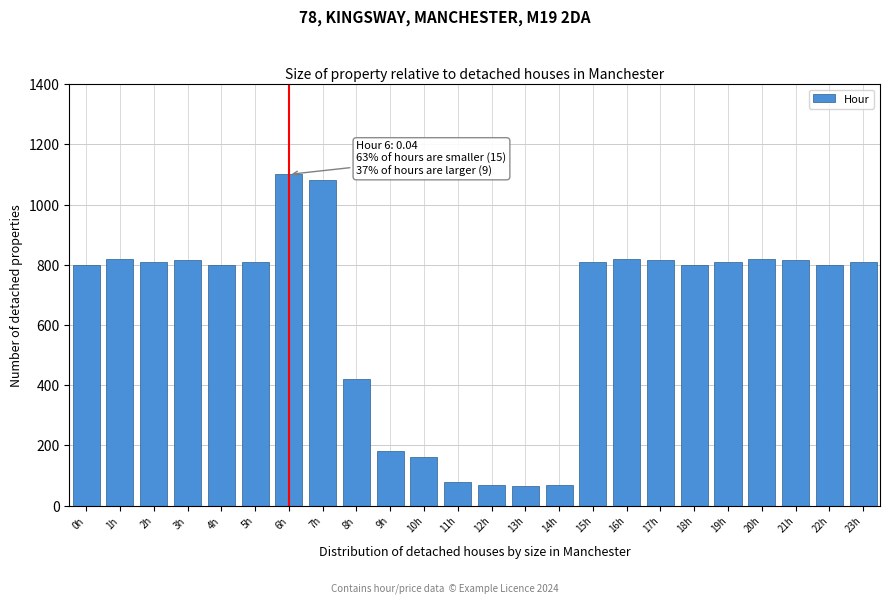

What is the value of the 24th bar from the left?

810